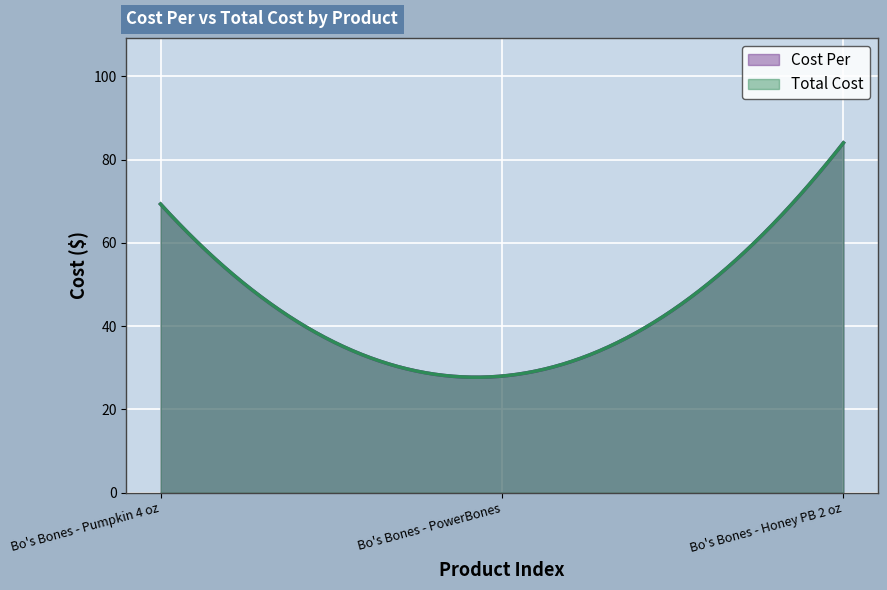

What is the label of the 3rd point from the right?

Bo's Bones - Pumpkin 4 oz